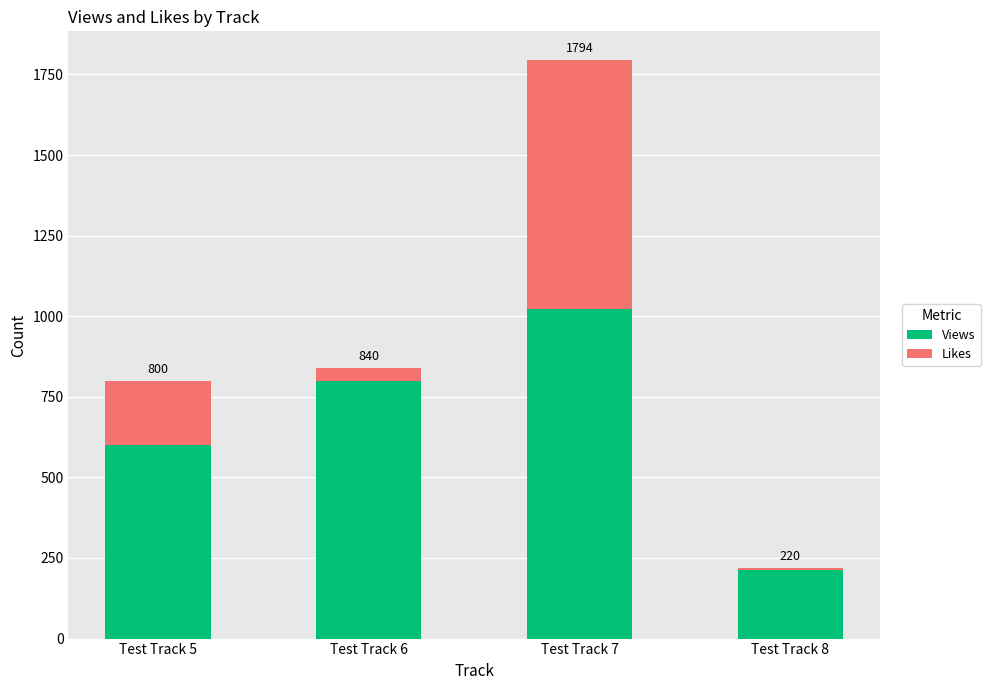

At Test Track 6, list the series in order from largest to smallest.

Views, Likes